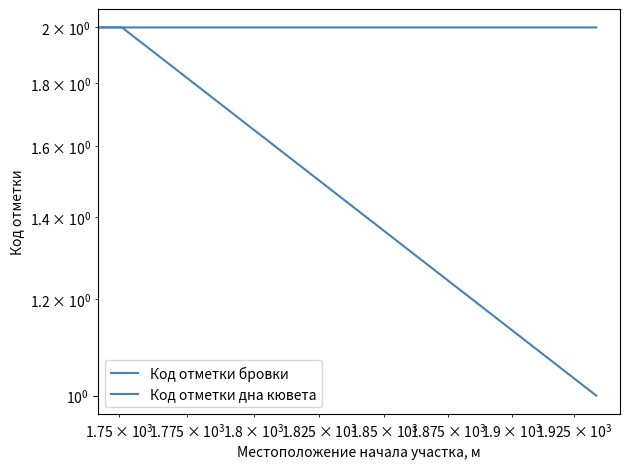

True or false: Код отметки бровки and Код отметки дна кювета cross at least once.

False